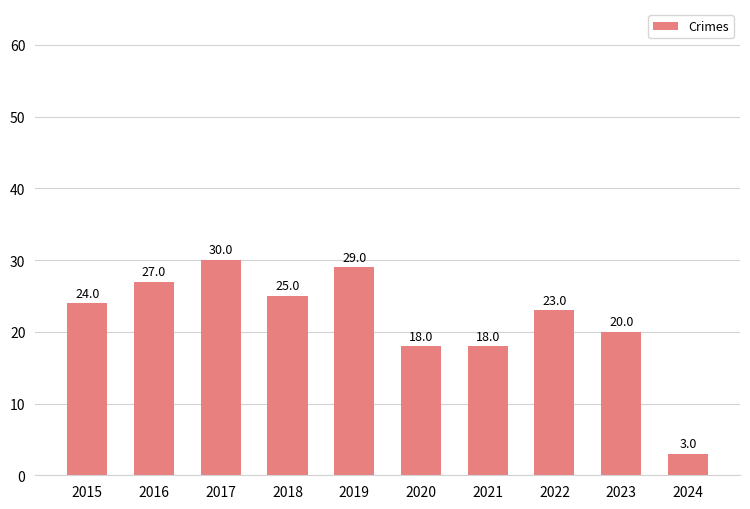

Reading right to left, transcribe all the data shown in this chart.

3	20	23	18	18	29	25	30	27	24